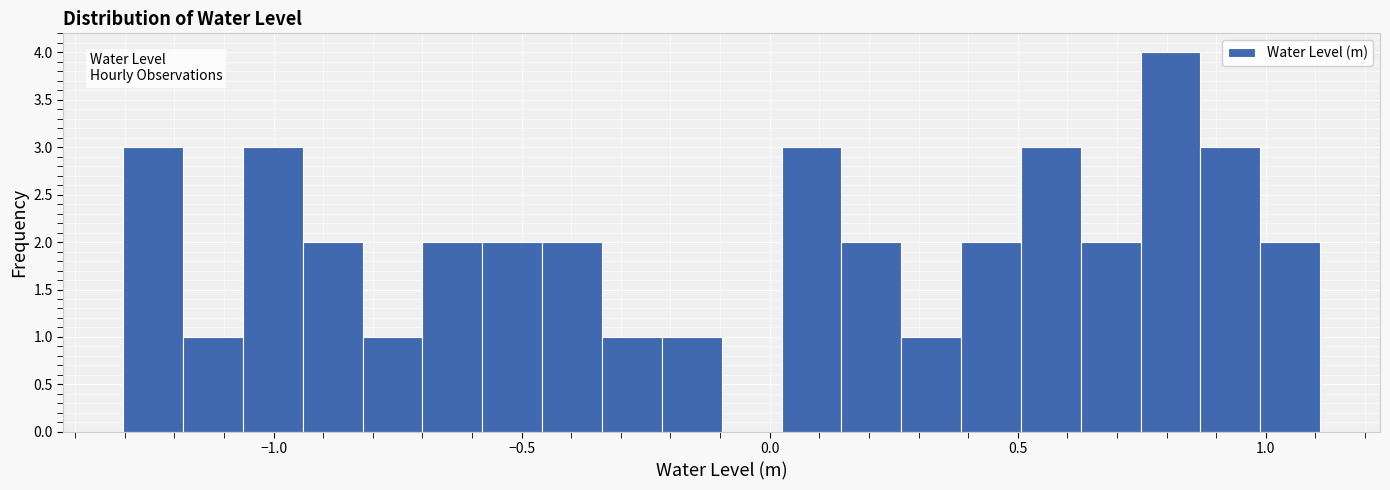

Read against the x-axis, roughly where is the centre of the tallest bar?

0.80